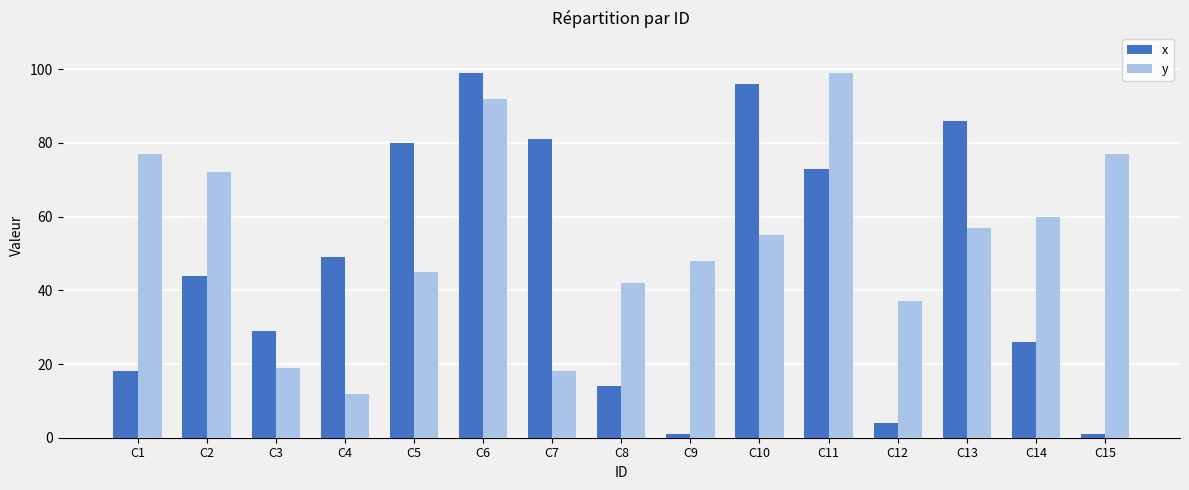

True or false: y has a value of 78 at C10.

False